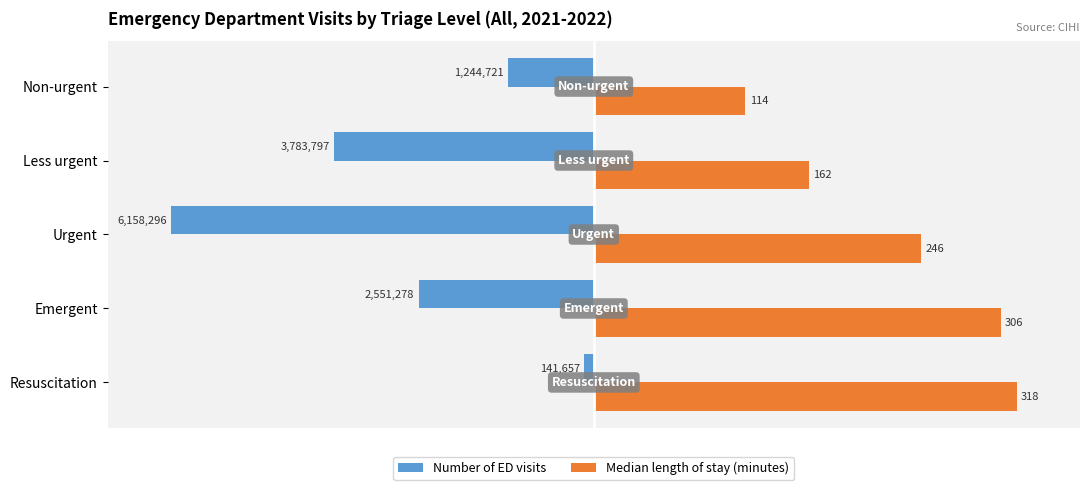

What are all the series names shown in the legend?

Number of ED visits, Median length of stay (minutes)